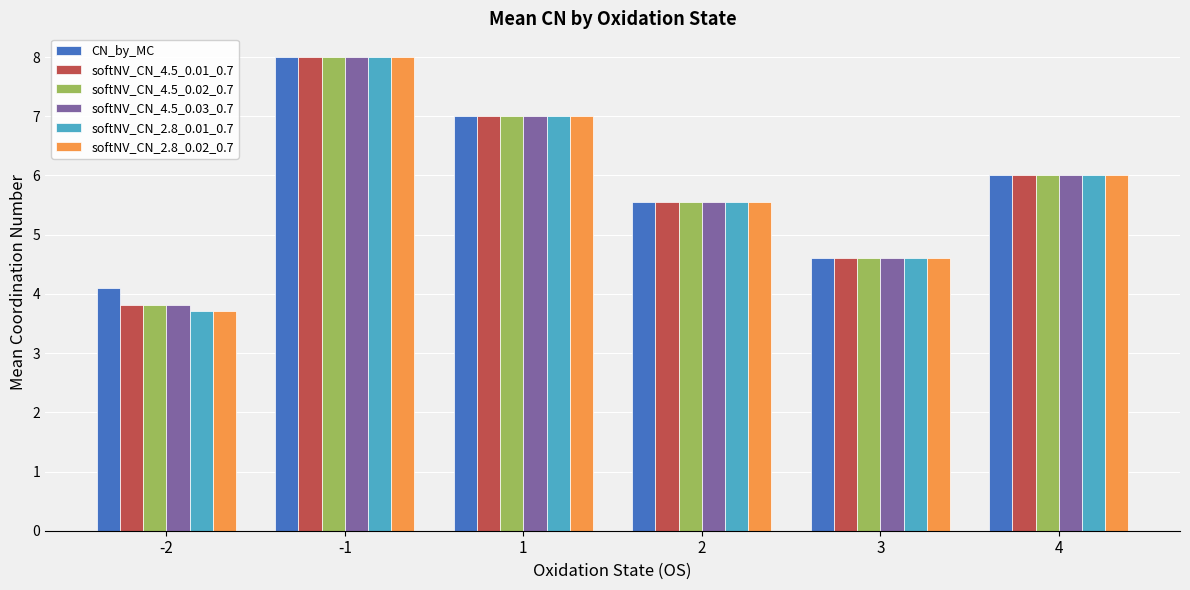

What are all the series names shown in the legend?

CN_by_MC, softNV_CN_4.5_0.01_0.7, softNV_CN_4.5_0.02_0.7, softNV_CN_4.5_0.03_0.7, softNV_CN_2.8_0.01_0.7, softNV_CN_2.8_0.02_0.7